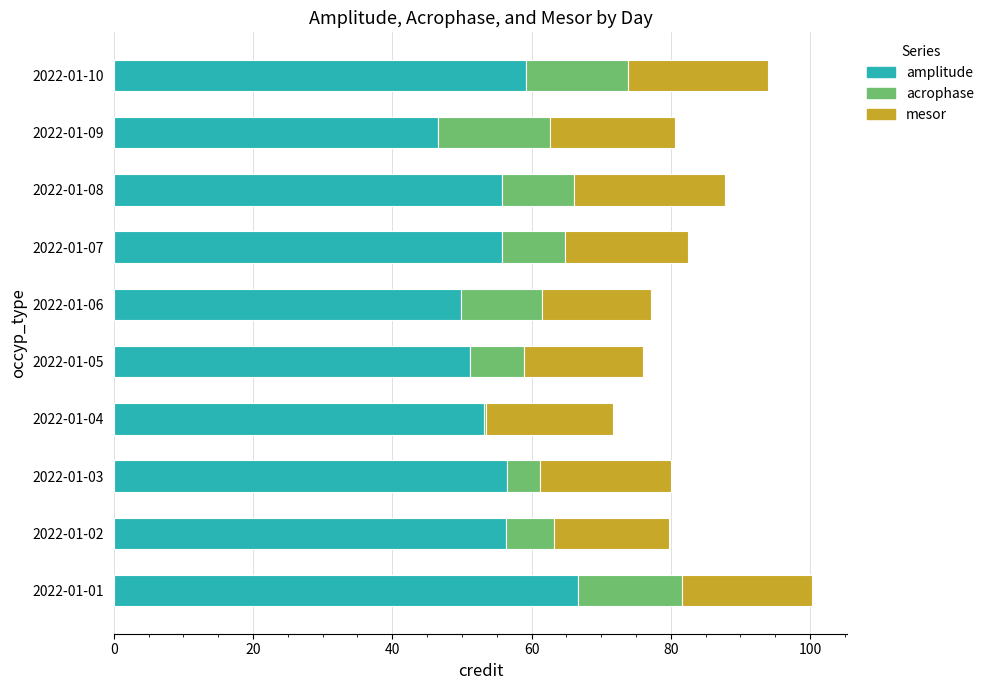

What are all the series names shown in the legend?

amplitude, acrophase, mesor